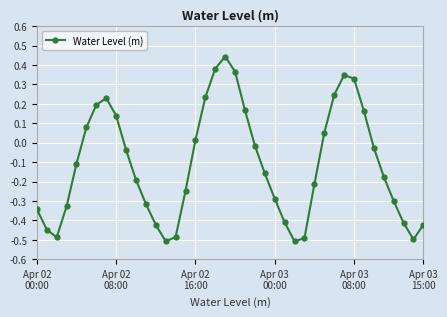

What is the sum of all values?

-4.5